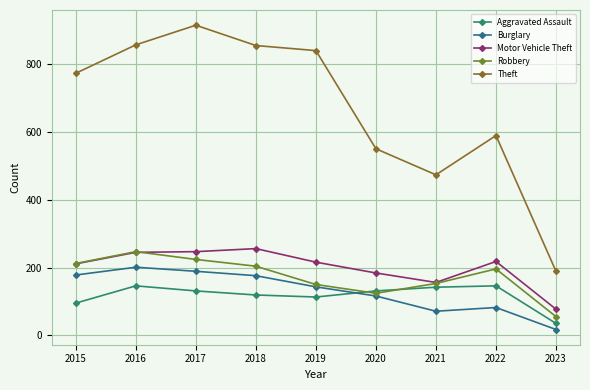

How many lines are shown in the chart?

5